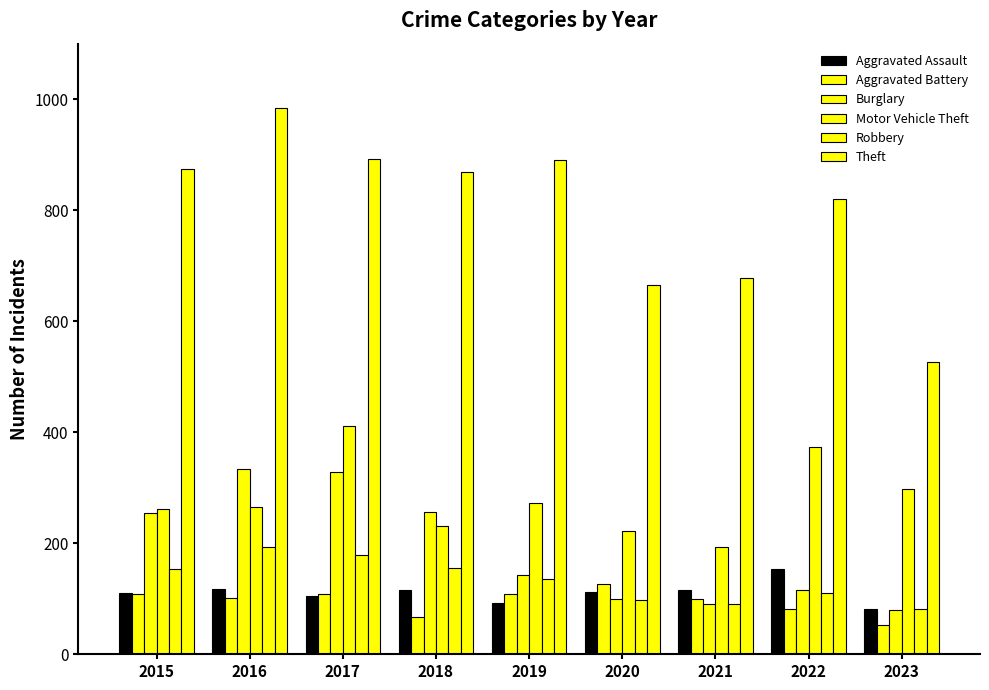

What is the difference between the Aggravated Battery values at 2022 and 2021?

19